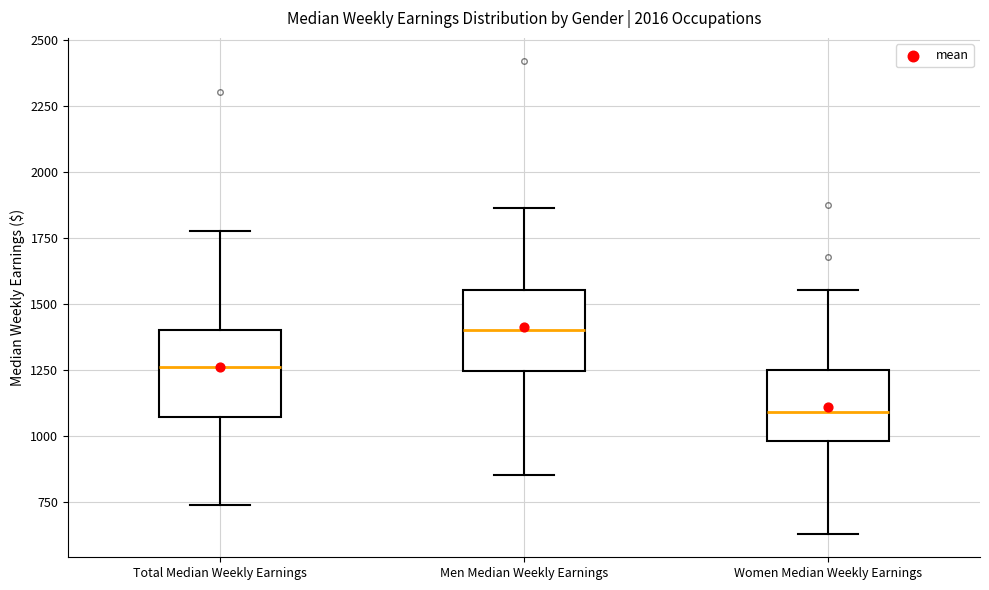

Where does the upper whisker of the box for Total Median Weekly Earnings end on the y-axis? The values are not printed on the chart, so give them approximately, as read against the axis.

1800